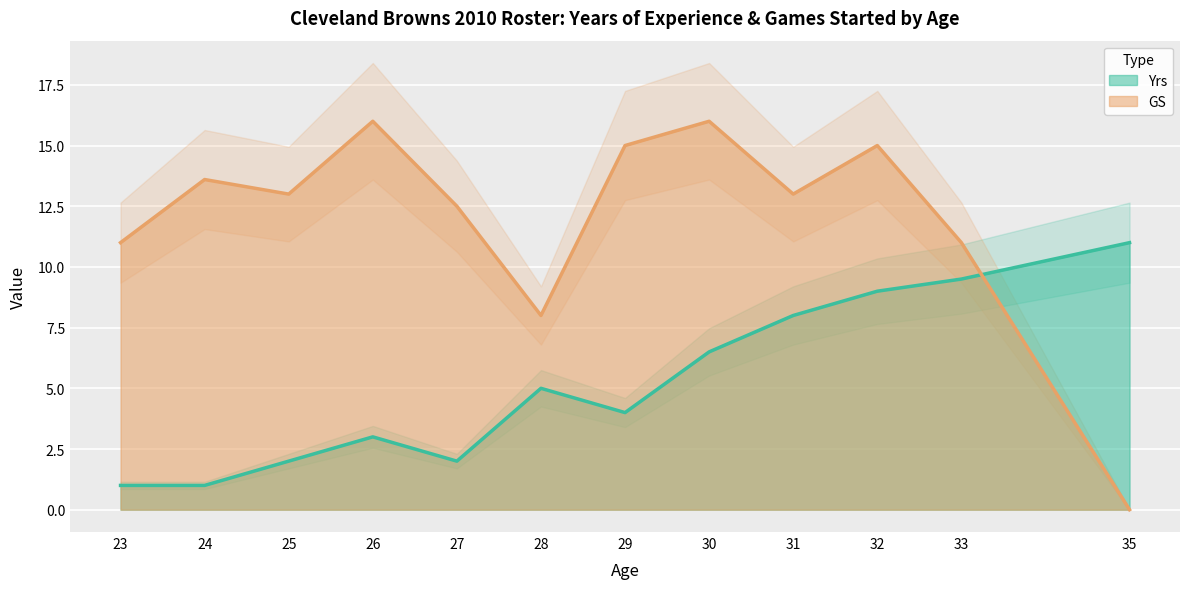

Does the chart display data point markers on the line(s)?

No